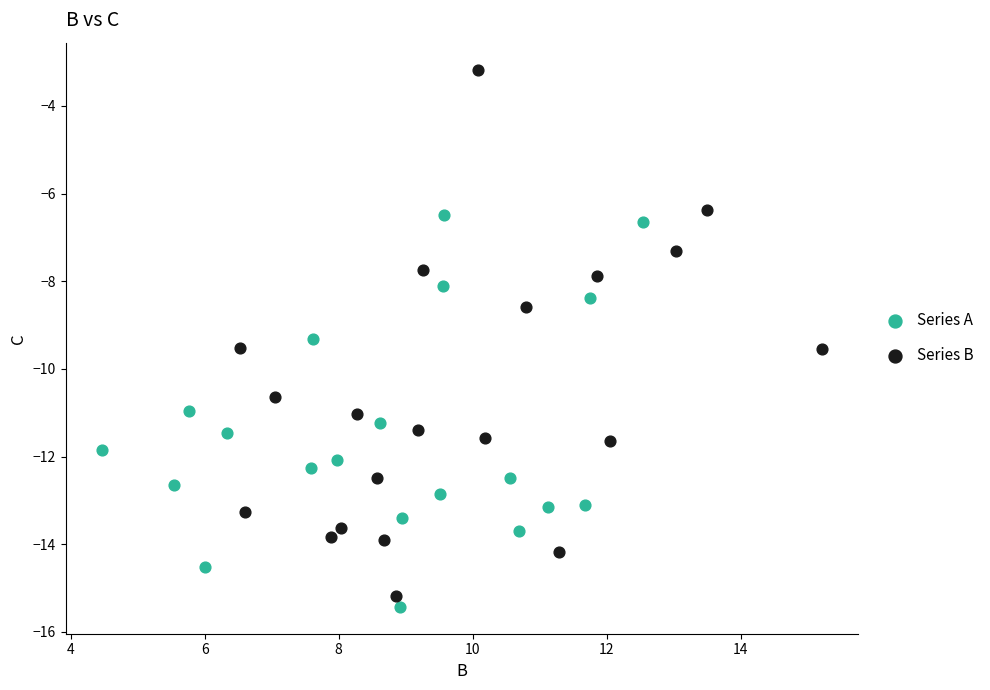

Which series contains the highest Y value?

Series B